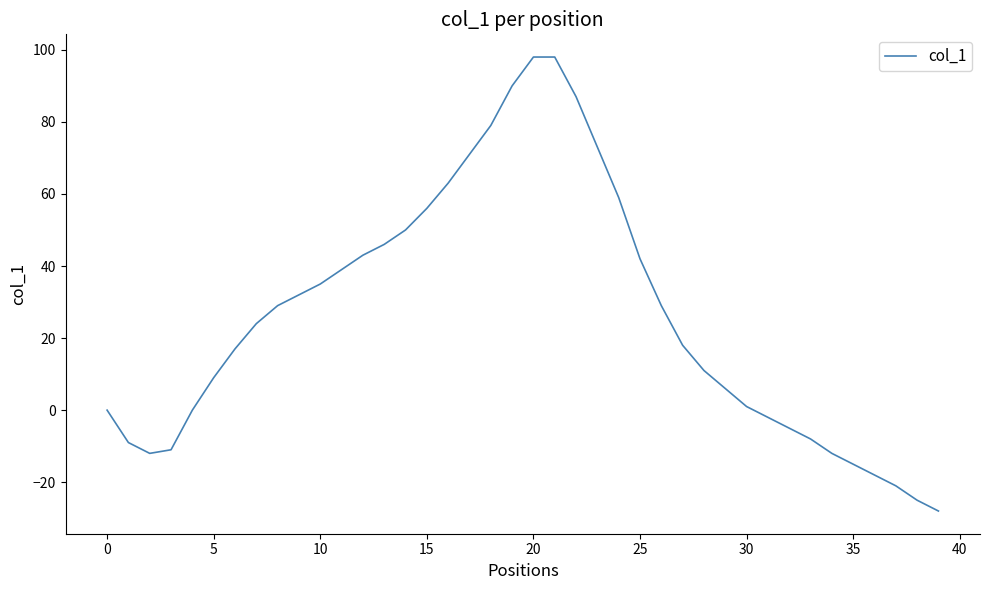

What is the difference between the maximum and minimum values?

126